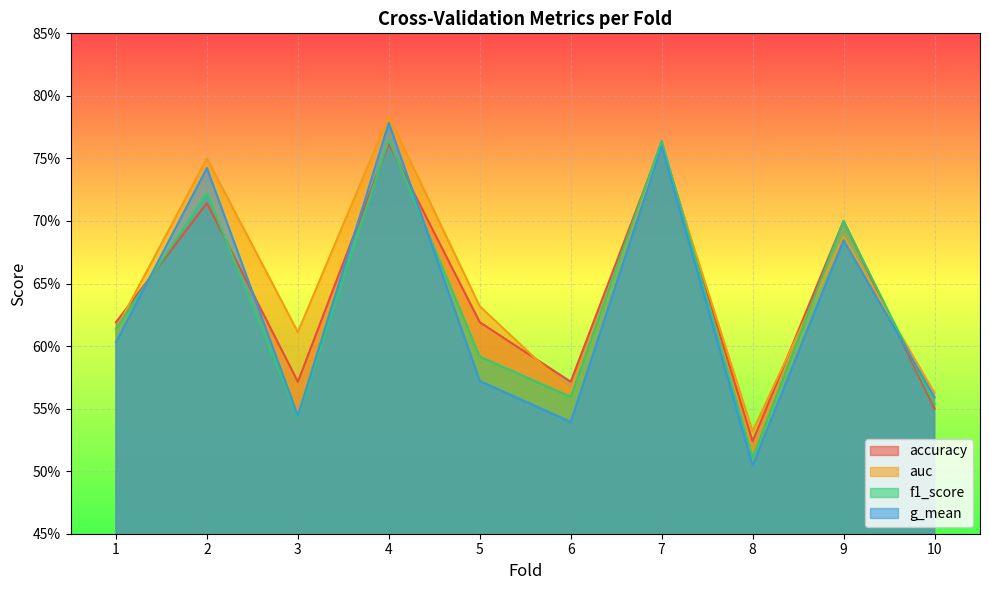

Reading left to right, list all the values displayed in this chart.

accuracy: 0.6	0.7	0.6	0.8	0.6	0.6	0.8	0.5	0.7	0.6
auc: 0.6	0.8	0.6	0.8	0.6	0.6	0.8	0.5	0.7	0.6
f1_score: 0.6	0.7	0.5	0.8	0.6	0.6	0.8	0.5	0.7	0.6
g_mean: 0.6	0.7	0.5	0.8	0.6	0.5	0.8	0.5	0.7	0.6